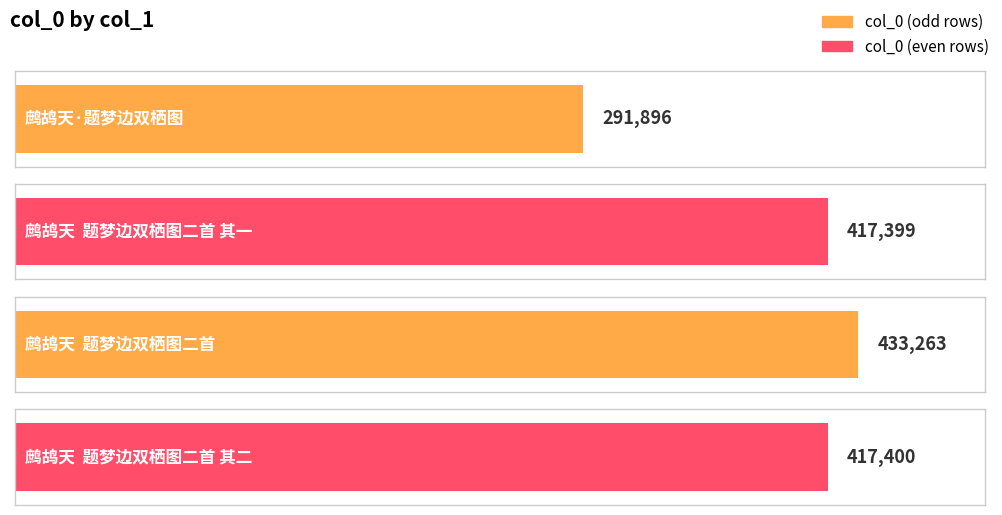

What is the sum of the values at 鹧鸪天  题梦边双栖图二首 其一 and 鹧鸪天  题梦边双栖图二首 其二?

834799